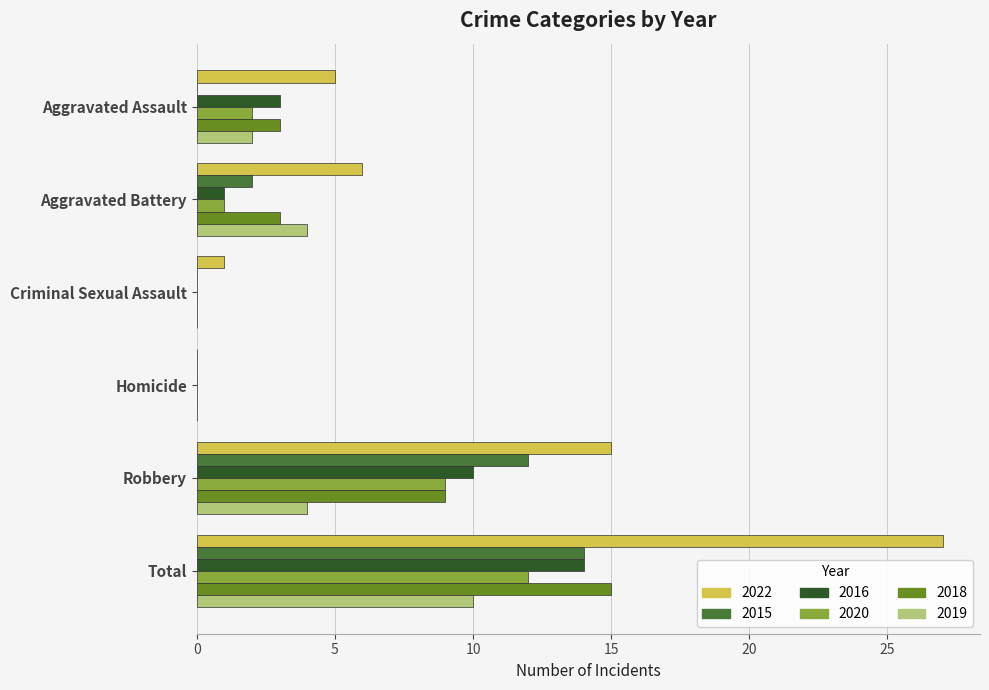

Which series has the largest total across all categories?

2022